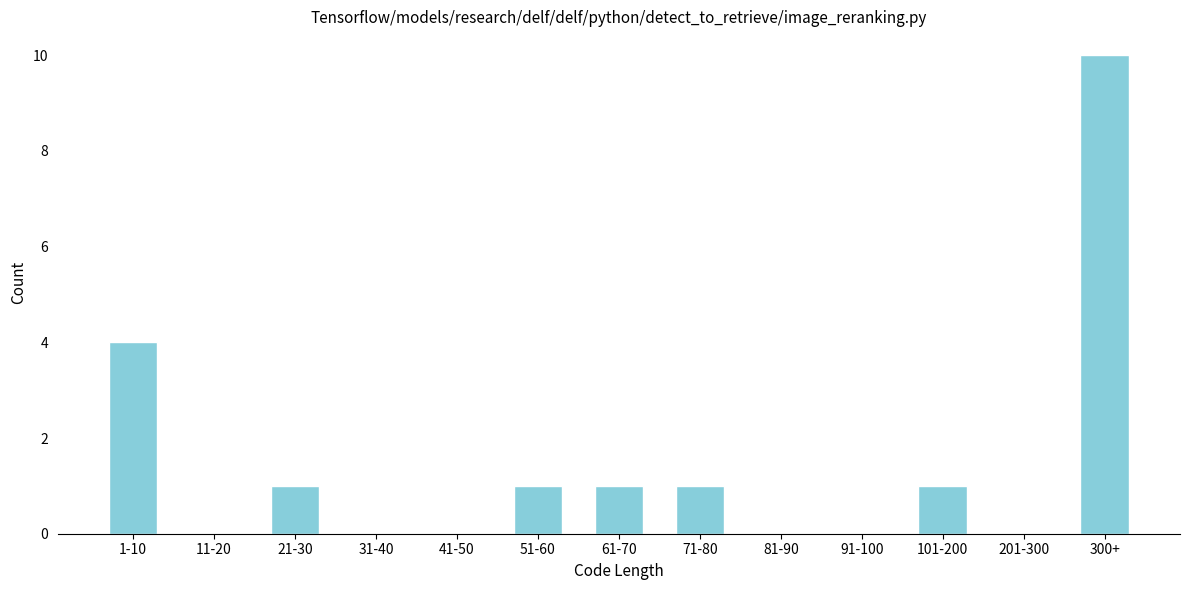

Reading left to right, transcribe all the data shown in this chart.

1-10=4	11-20=0	21-30=1	31-40=0	41-50=0	51-60=1	61-70=1	71-80=1	81-90=0	91-100=0	101-200=1	201-300=0	300+=10